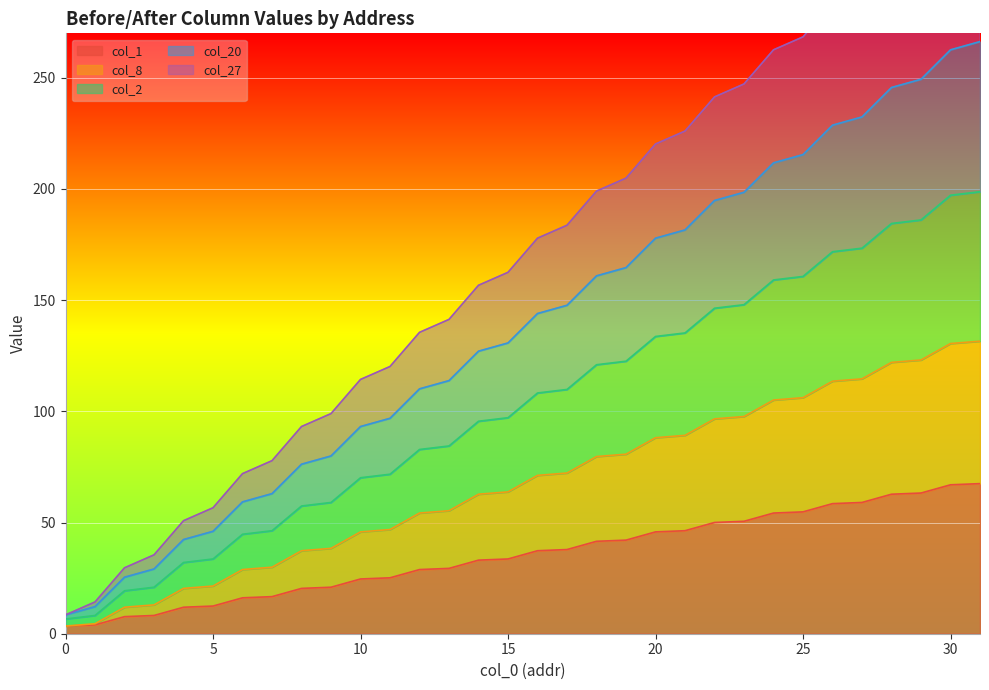

Is it true that col_1 equals 45.8 at 20?

True